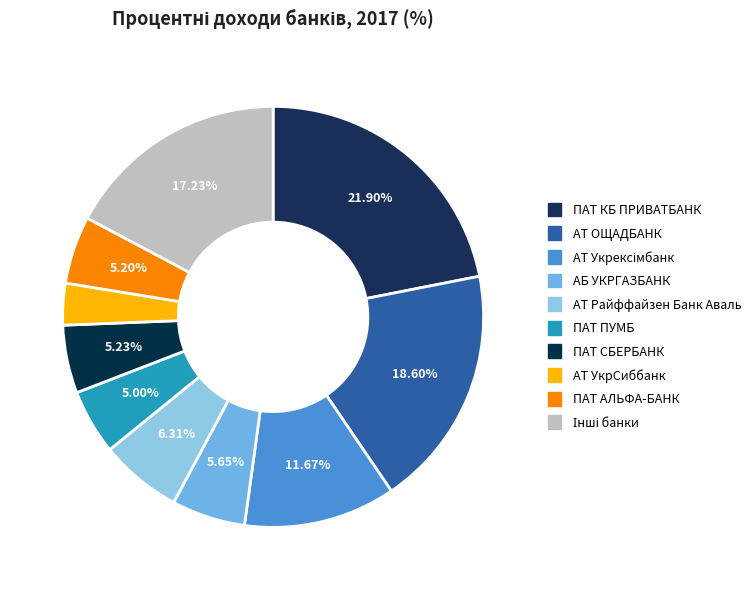

Which slice is the largest?

ПАТ КБ "ПРИВАТБАНК"